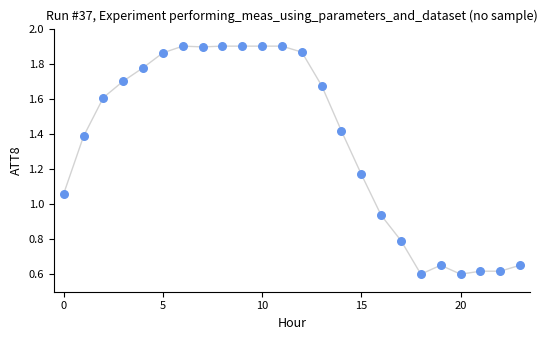

What is the range of Y values (max minus min)?

1.3